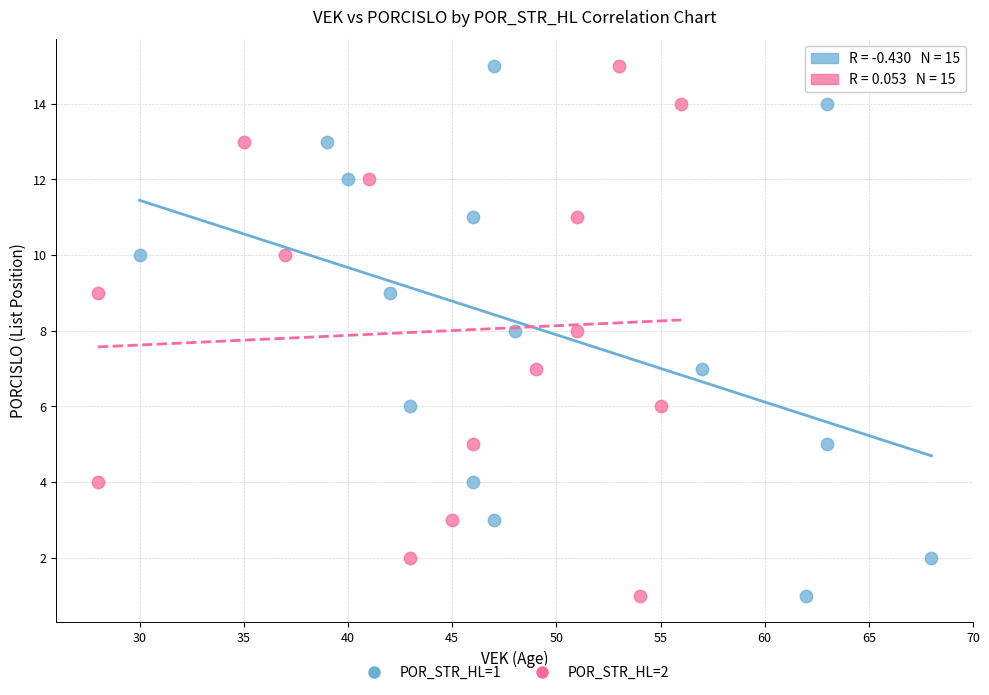

What are all the series names shown in the legend?

POR_STR_HL=1, POR_STR_HL=2